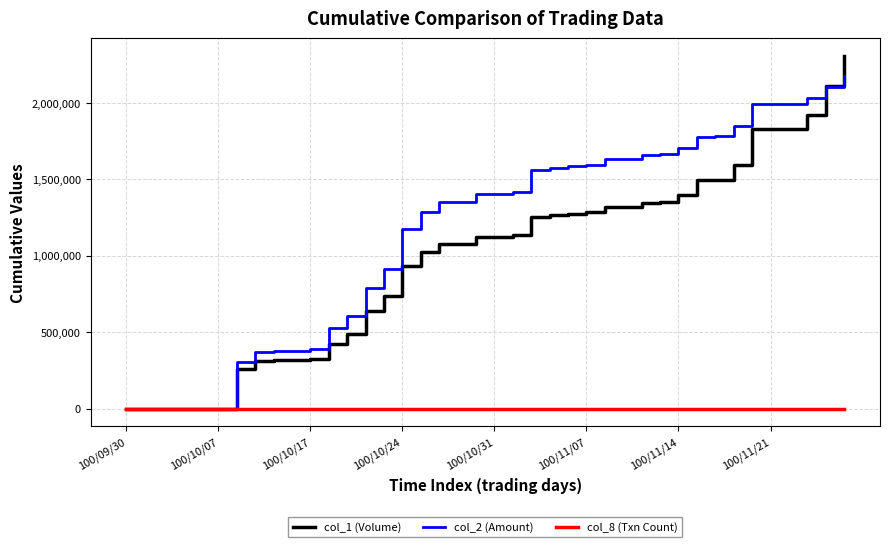

Which series has the widest spread of values?

col_1 (Volume)